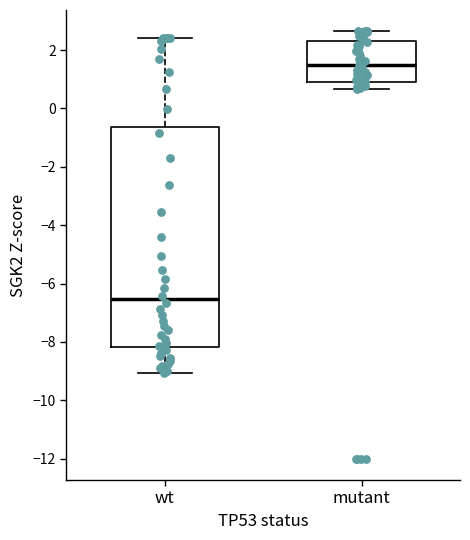

Where does the upper whisker of the box for mutant end on the y-axis? The values are not printed on the chart, so give them approximately, as read against the axis.

2.6